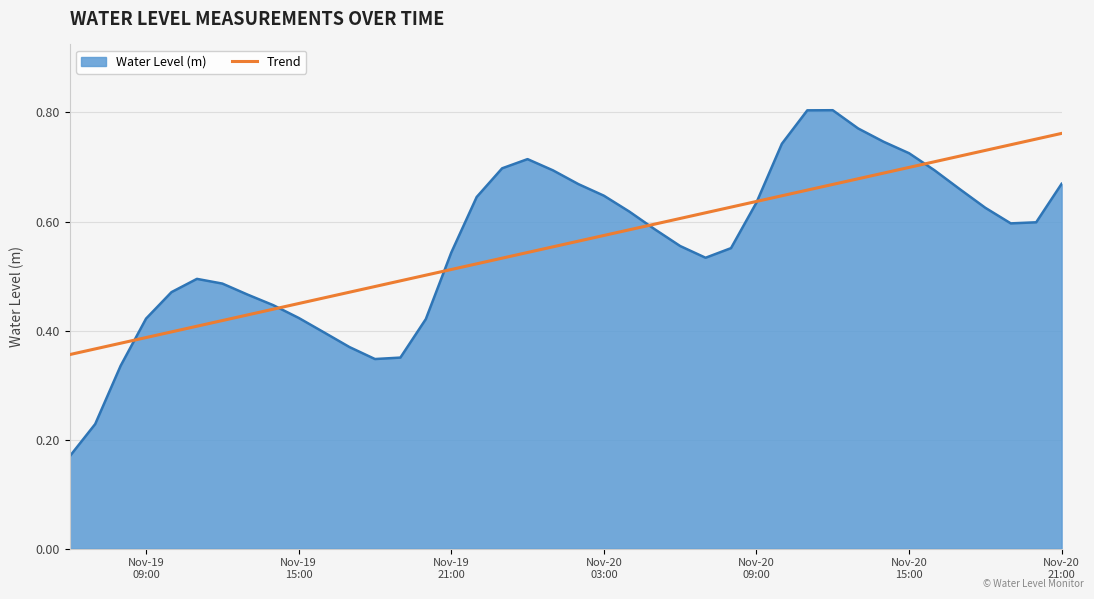

How many lines are shown in the chart?

2